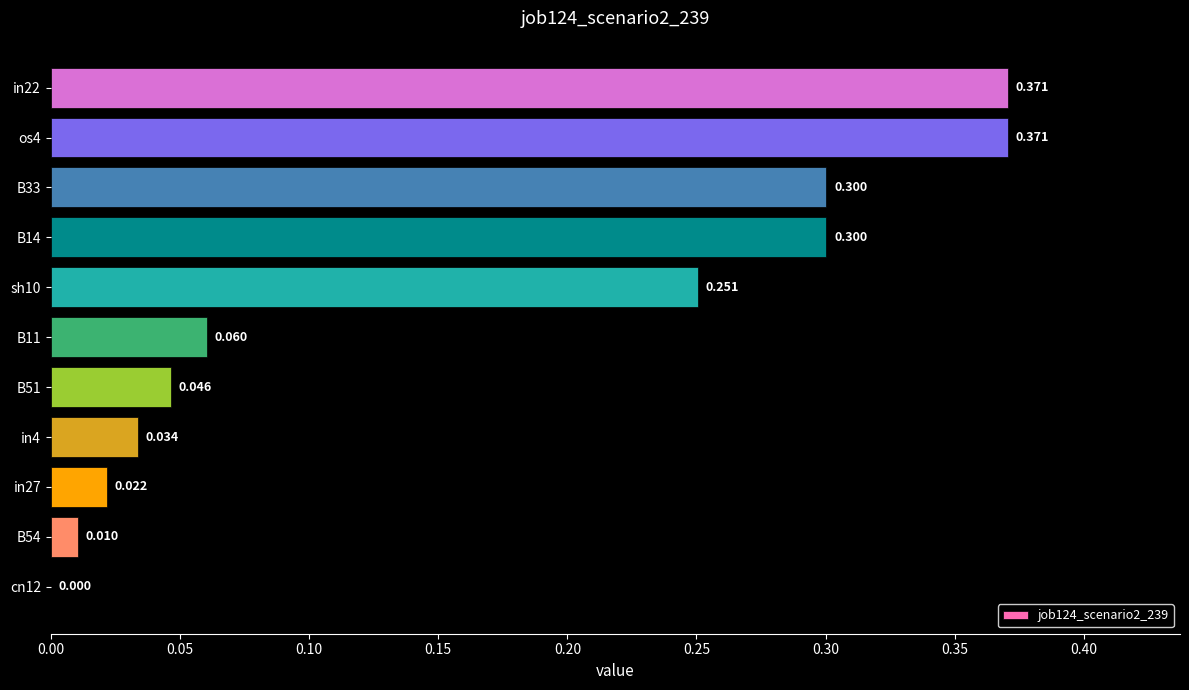

How many series are shown in this chart?

1